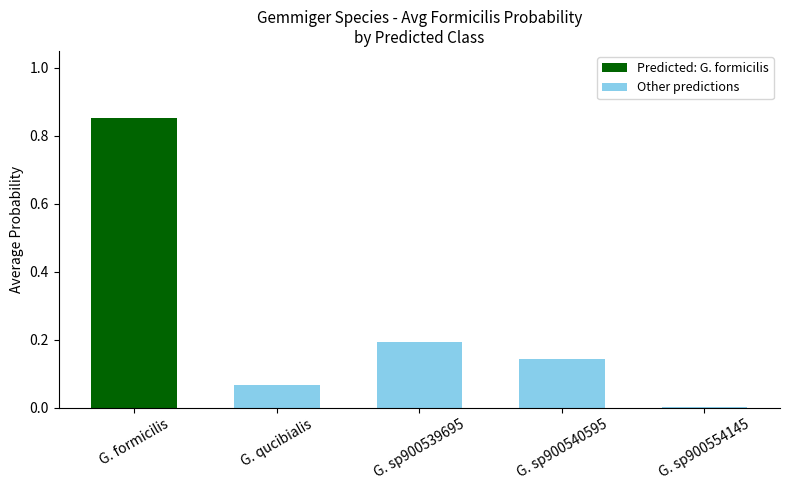

At which label is the value closest to 0?

G. sp900554145